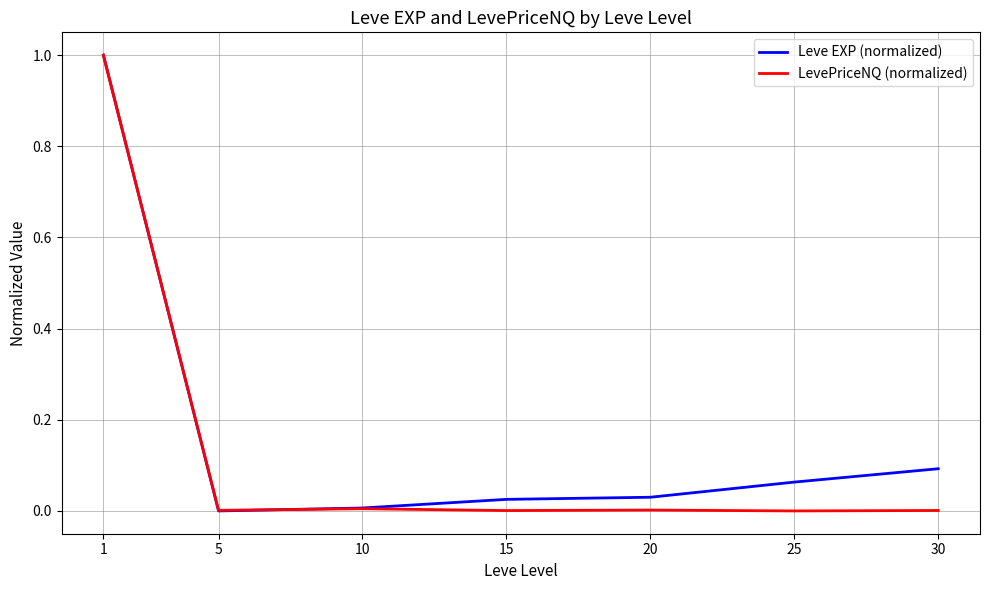

What are all the series names shown in the legend?

Leve EXP (normalized), LevePriceNQ (normalized)